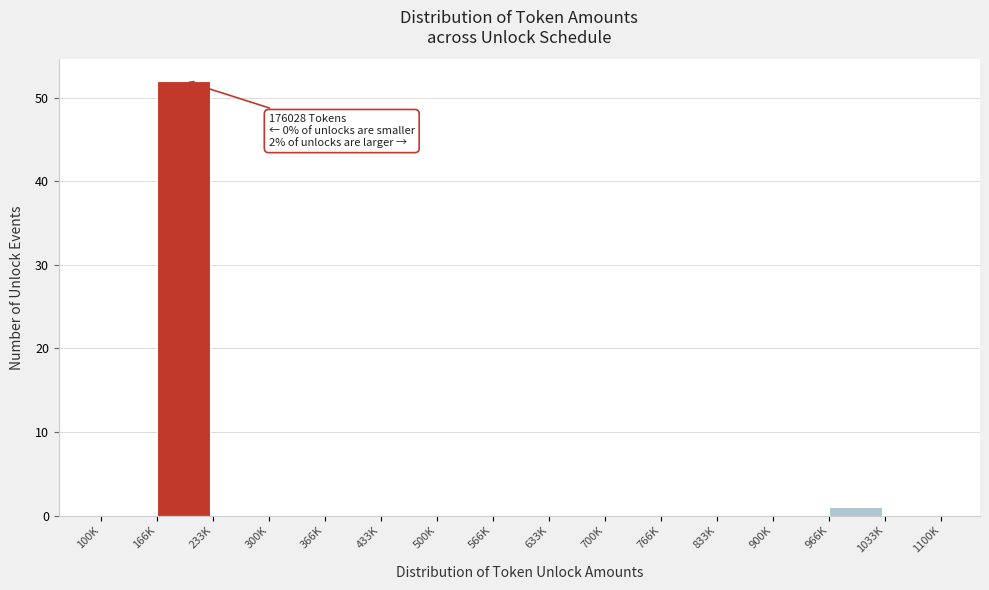

Reading left to right, transcribe all the data shown in this chart.

100K=0	166K=52	233K=0	300K=0	366K=0	433K=0	500K=0	566K=0	633K=0	700K=0	766K=0	833K=0	900K=0	966K=1	1033K=0